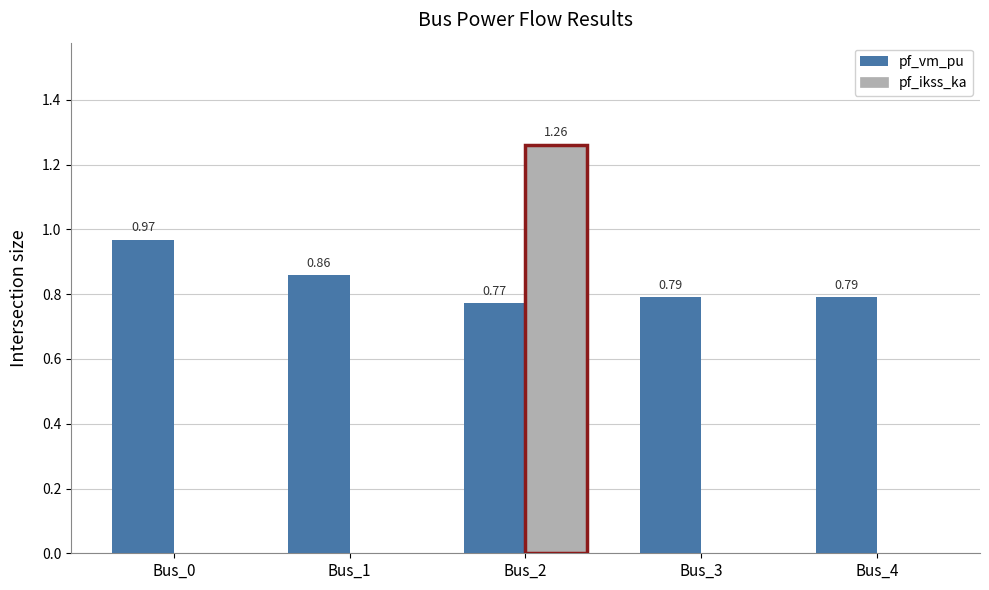

Is the value of pf_vm_pu at Bus_0 greater than the value of pf_ikss_ka at Bus_0?

Yes